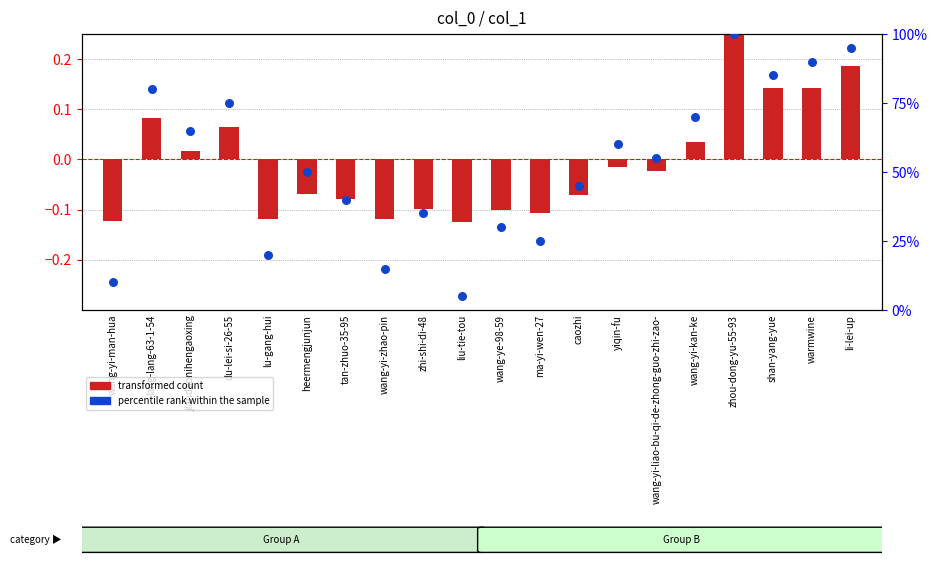

At how many categories does at least one series exceed 30?

14